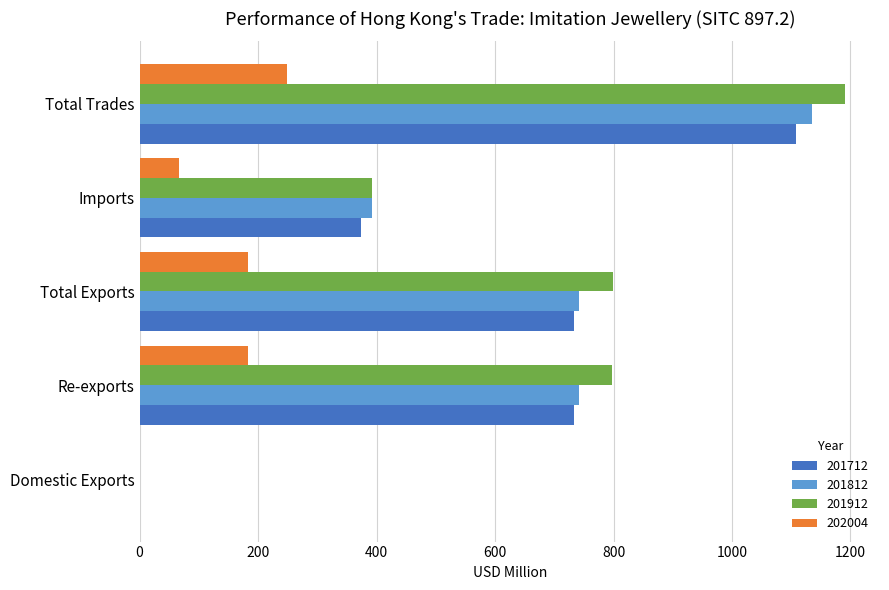

What is the sum of the 201912 values at Total Exports and Domestic Exports?

799.6